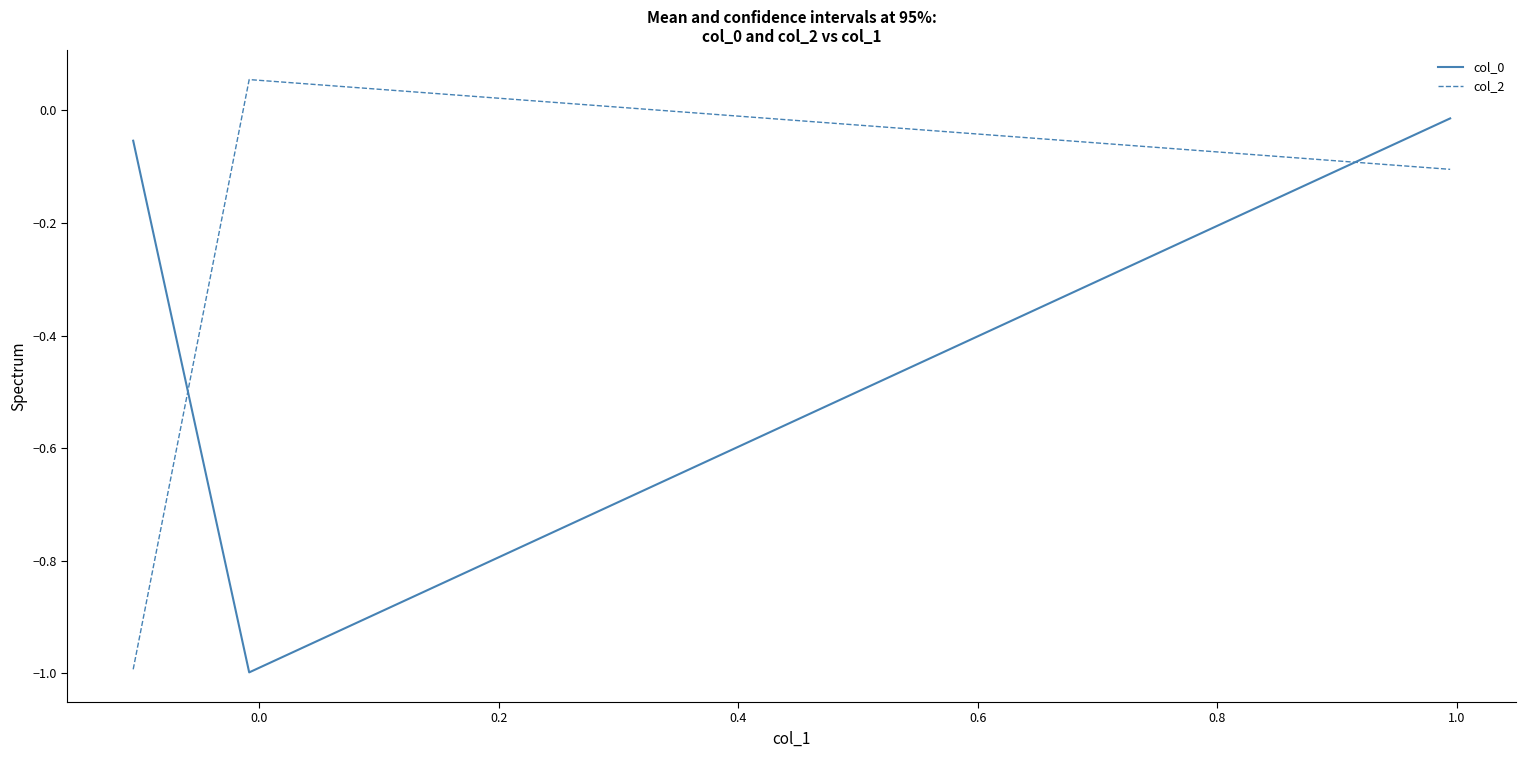

What is the sum of all col_0 values?

-1.1